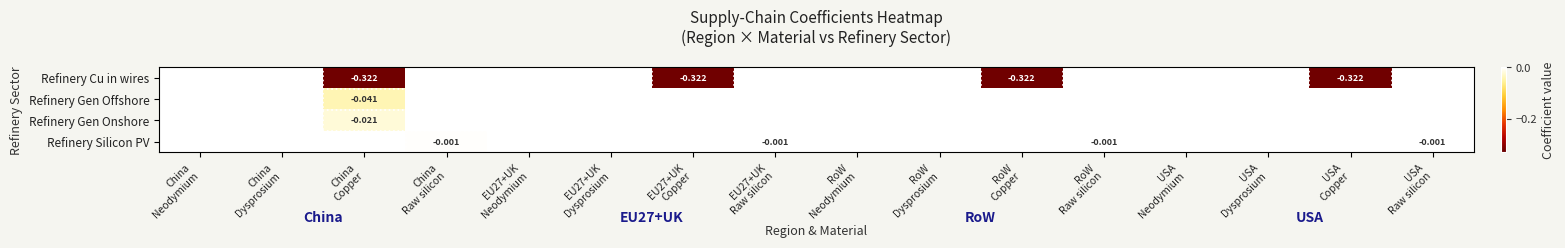

True or false: Refinery Gen Offshore has a value of 0.0 at China Neodymium.

False